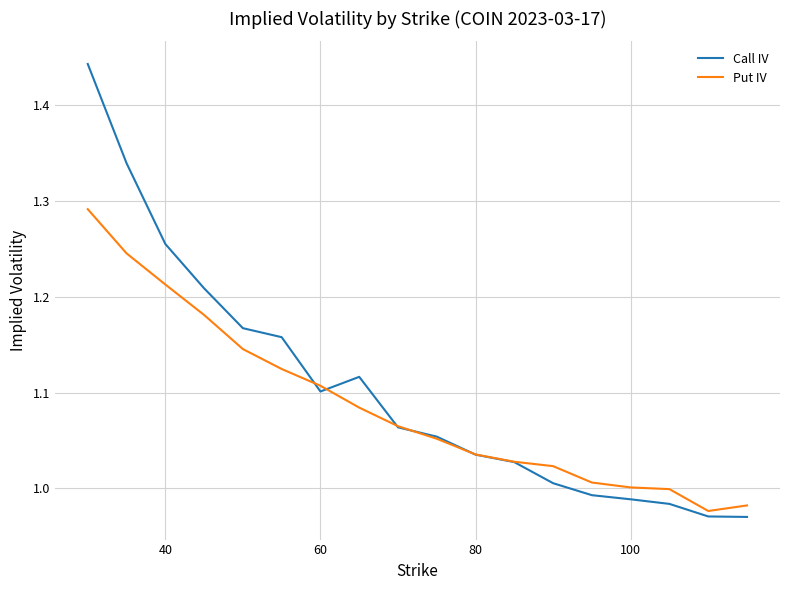

List the series in order of their peak value, highest first.

Call IV, Put IV